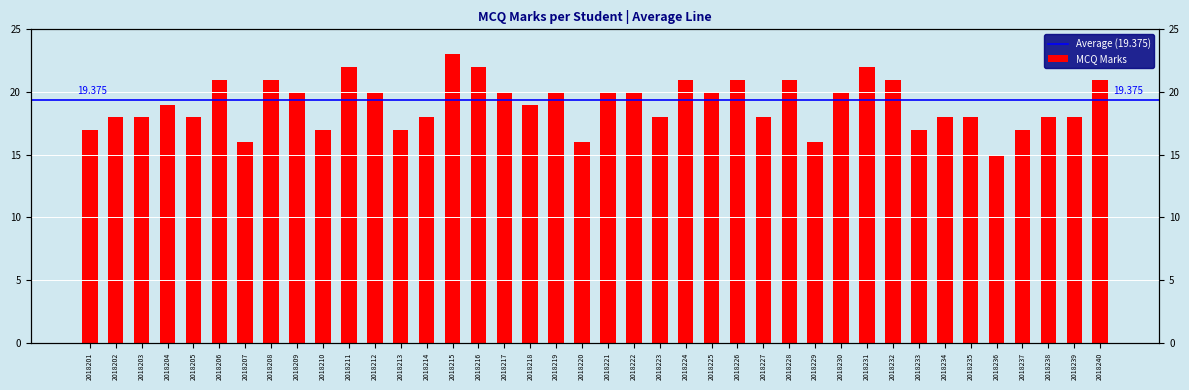

How many values exceed 19?

19